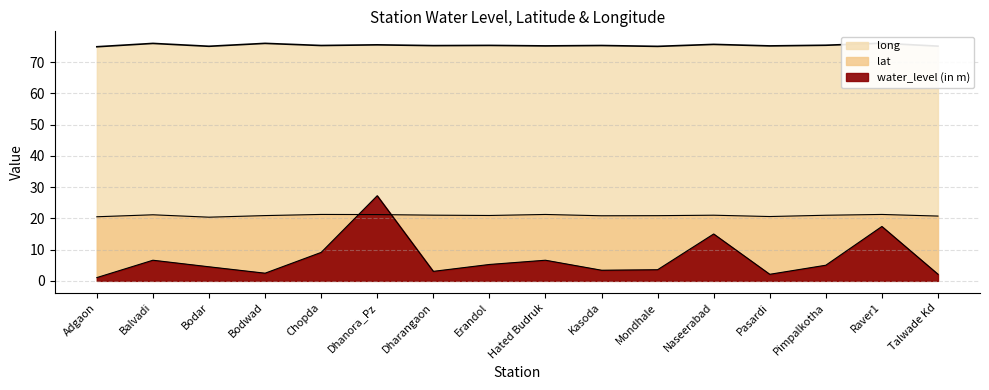

List the labels in order of lat value, largest first.

Chopda, Raver1, Hated Budruk, Dhanora_Pz, Balvadi, Dharangaon, Naseerabad, Pimpalkotha, Erandol, Bodwad, Mondhale, Kasoda, Talwade Kd, Pasardi, Adgaon, Bodar